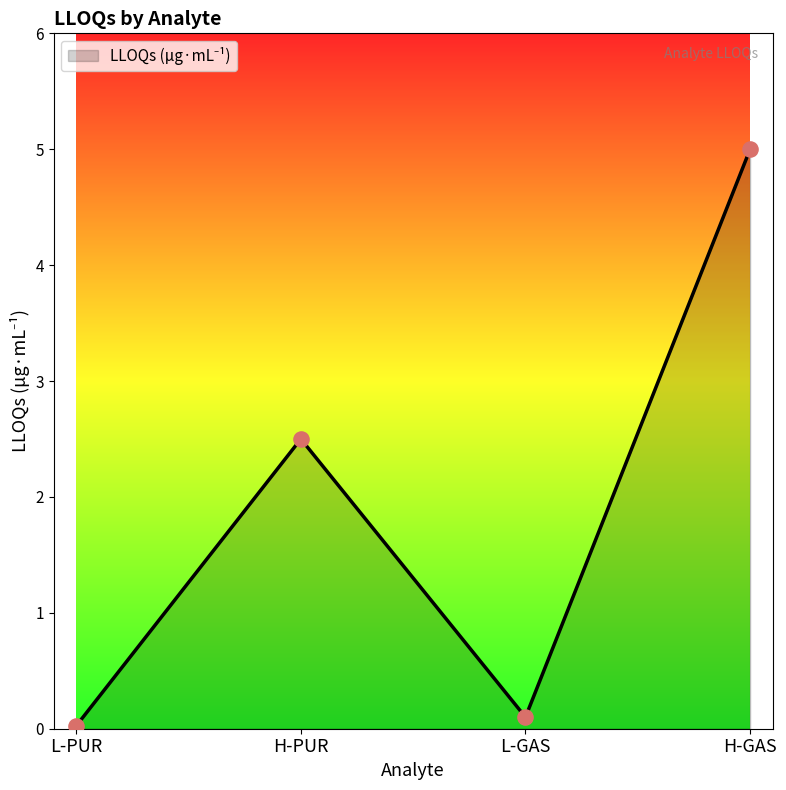

Which has a higher value, L-PUR or H-PUR?

H-PUR